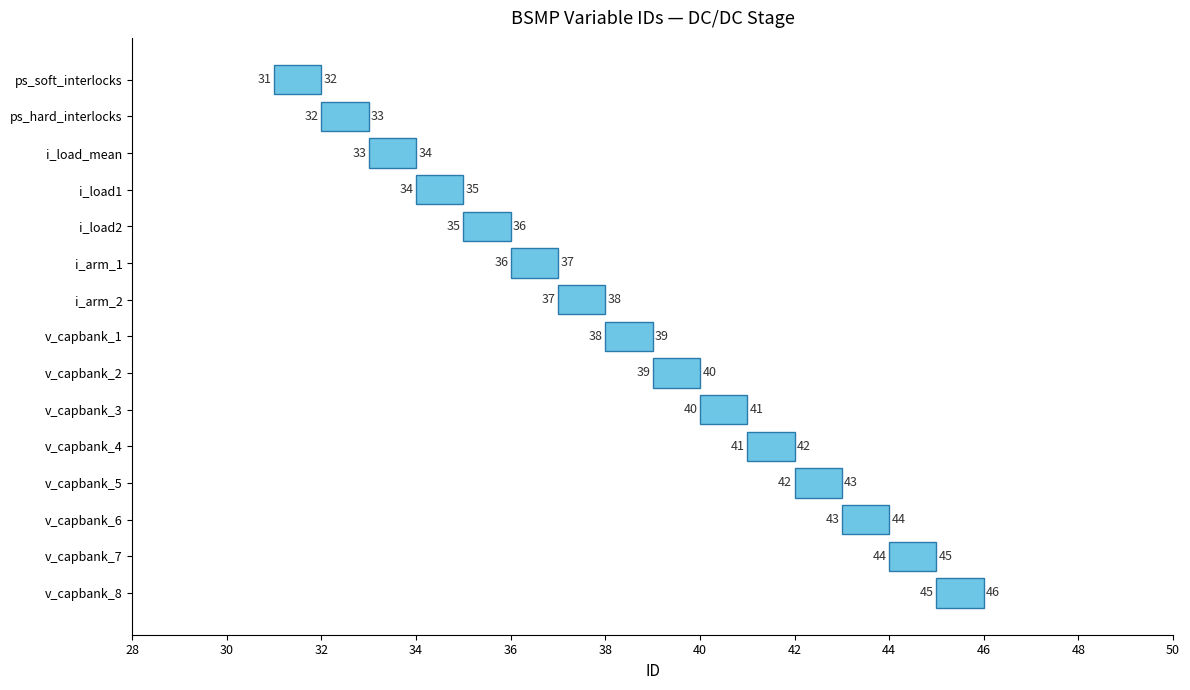

Which series has the largest total across all categories?

ID_end